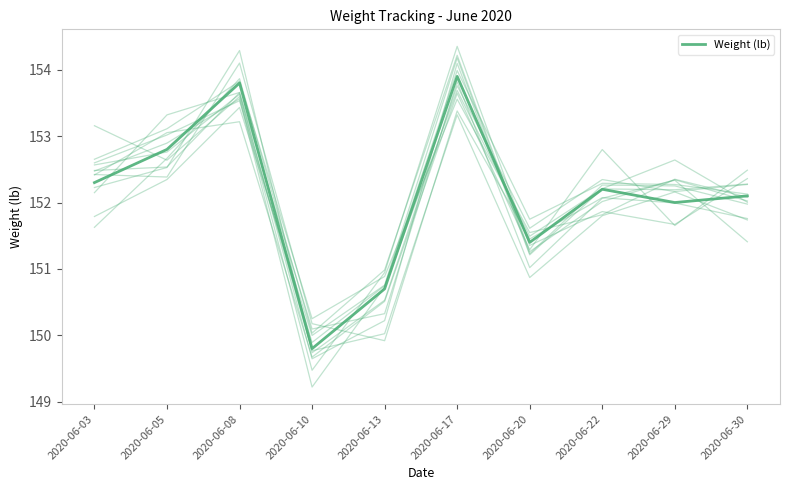

Where is the first local maximum?

2020-06-08